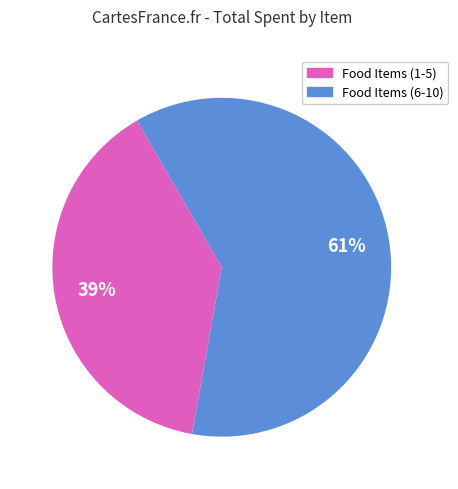

To the nearest percent, what is the difference between the largest and smallest slice percentages?

22%